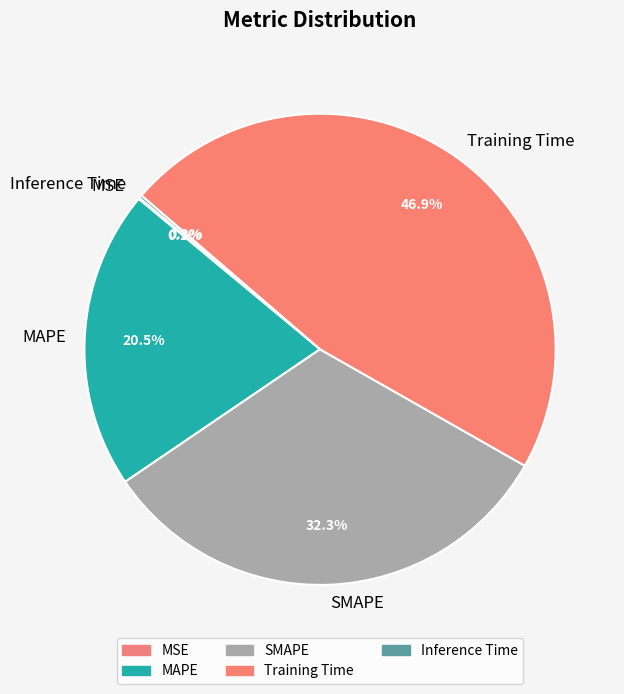

What is the largest slice in the pie chart?

Training Time